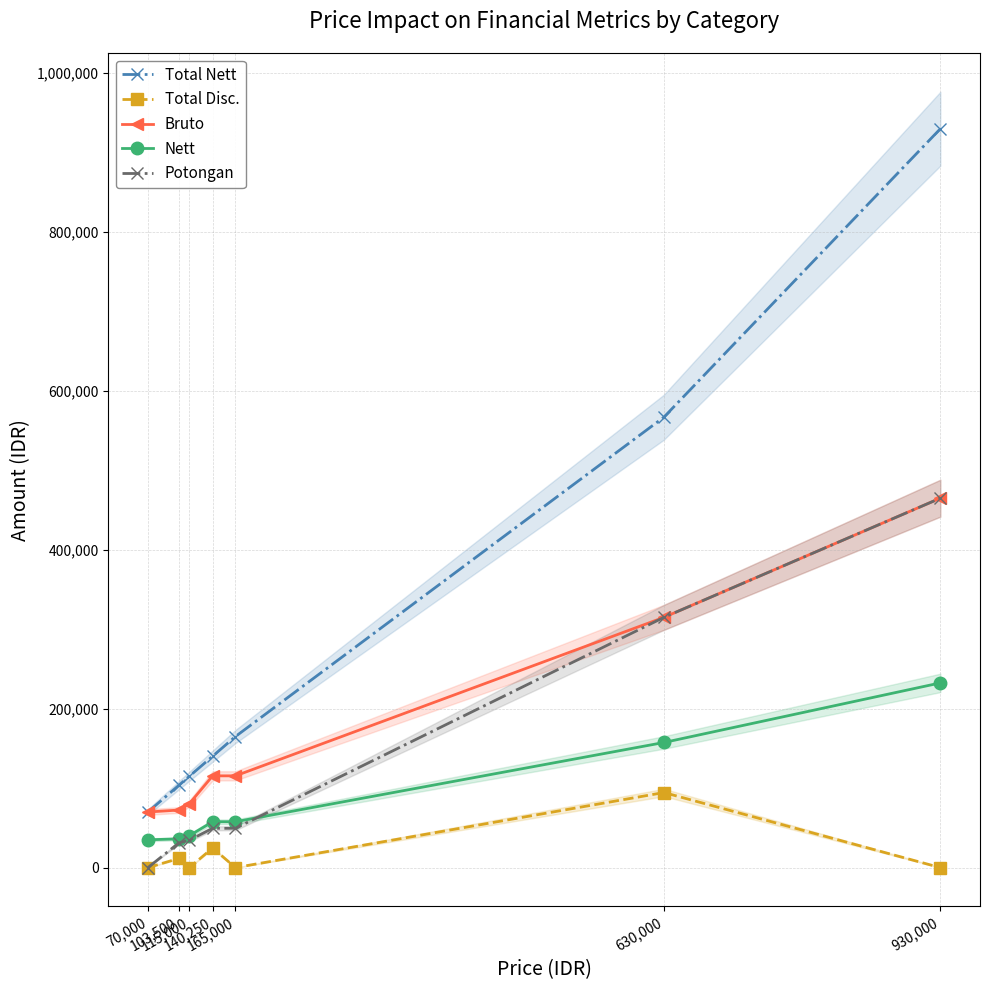

What is the maximum value shown in the chart?

930000